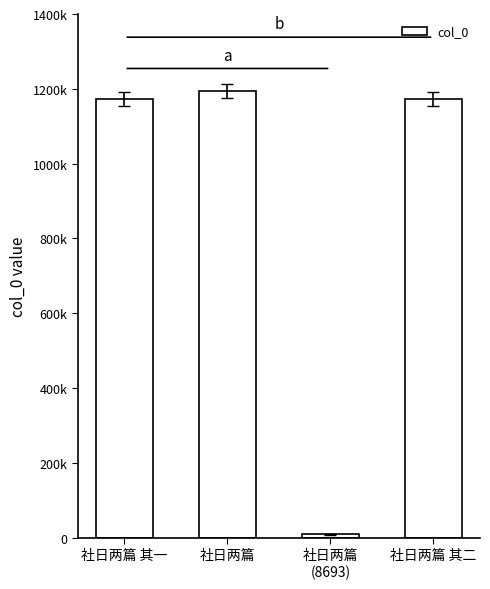

What is the change in value from 社日两篇 to 社日两篇
(8693)?

-1185983